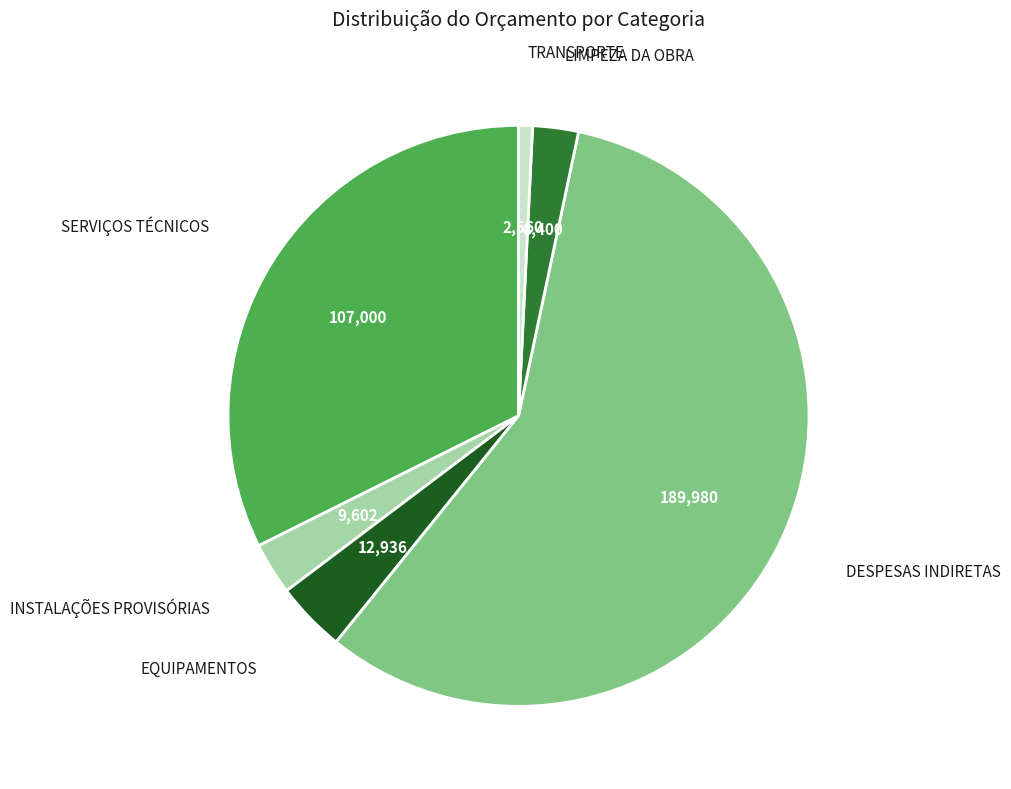

Is there a majority slice in this chart?

Yes